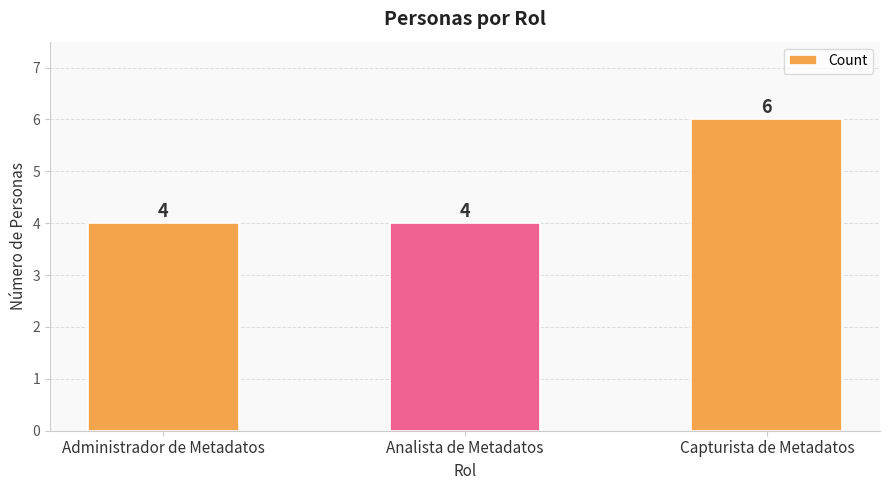

The chart shows a value of 4 at Administrador de Metadatos. True or false?

True